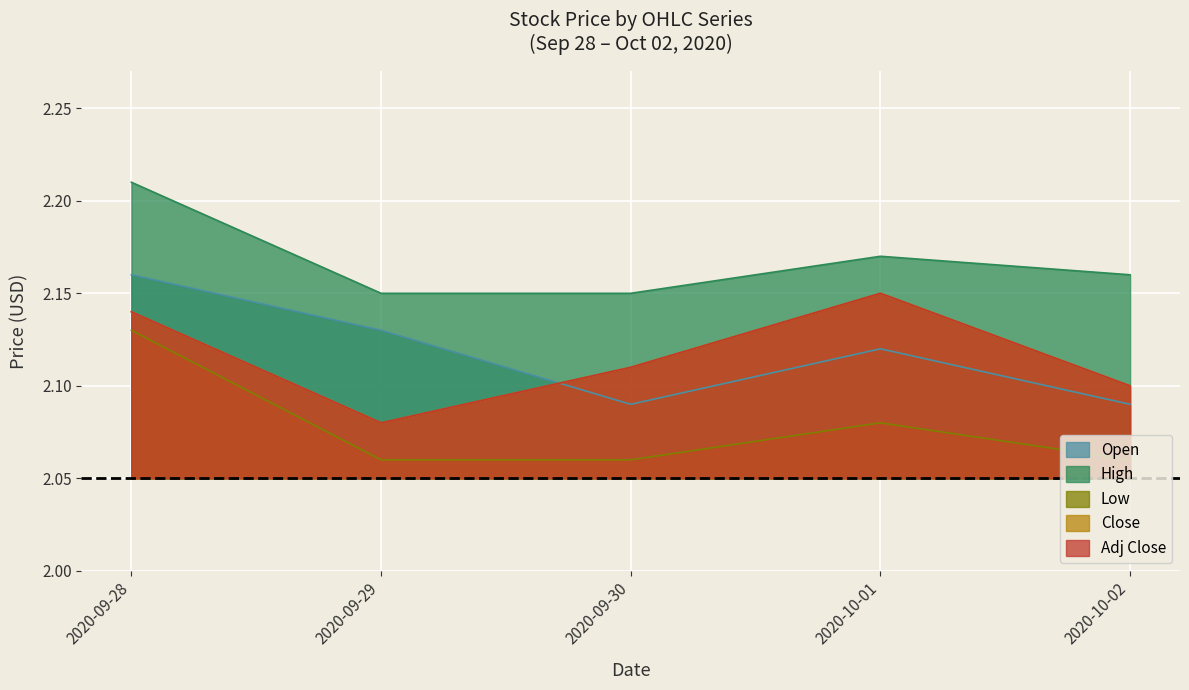

Which category has the lowest value in the High series?

2020-09-29